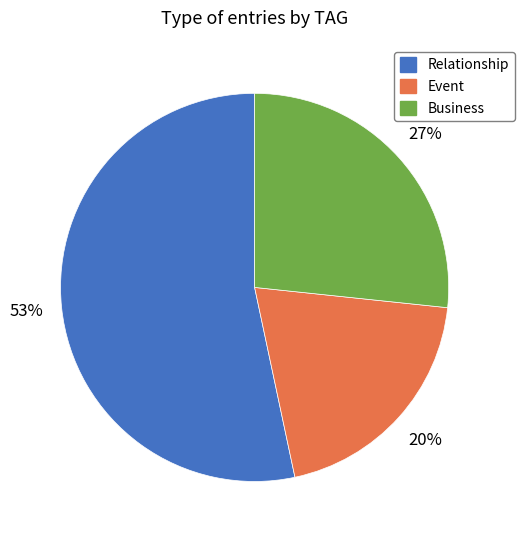

To the nearest percent, what portion does Event represent?

20%